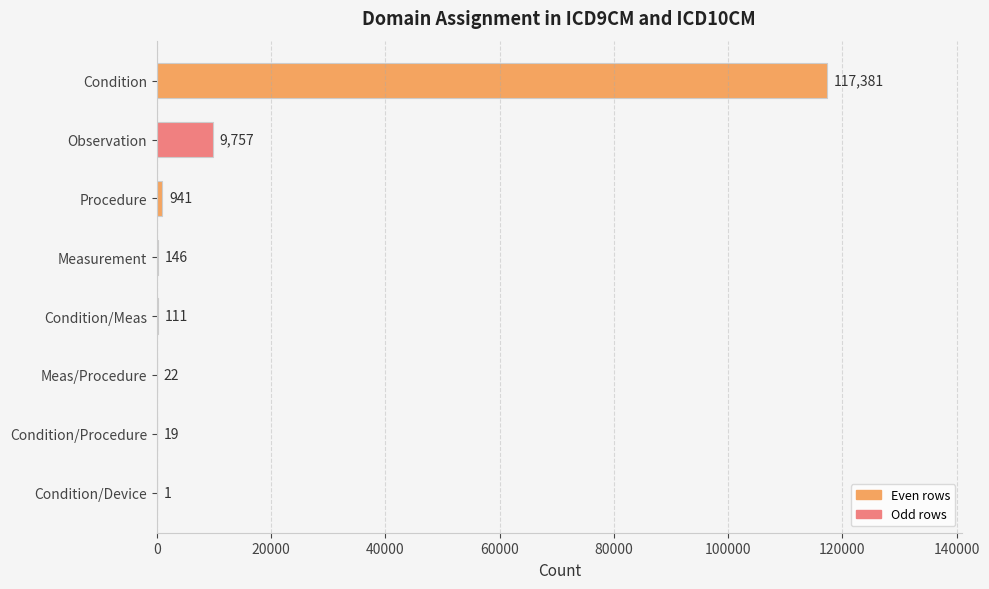

Which has a higher value, Condition/Device or Measurement?

Measurement